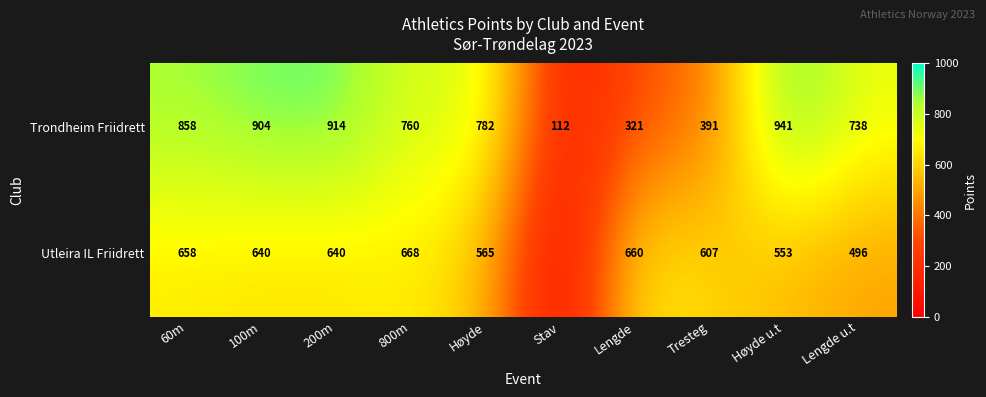

At which label does Trondheim Friidrett reach its peak?

Høyde u.t